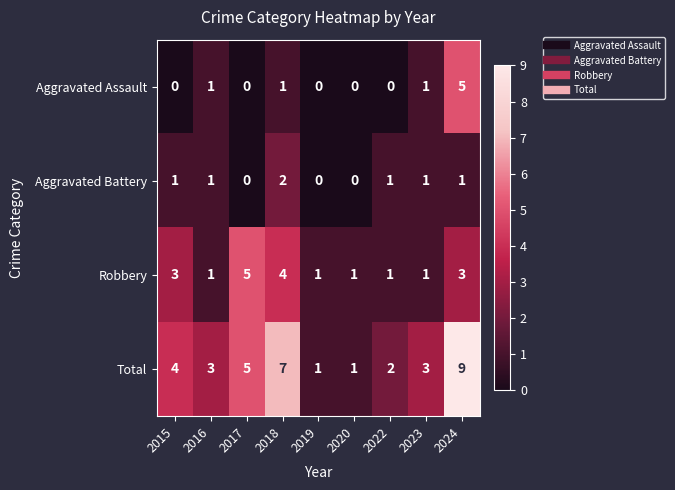

What is the approximate value of Robbery at 2017?

5